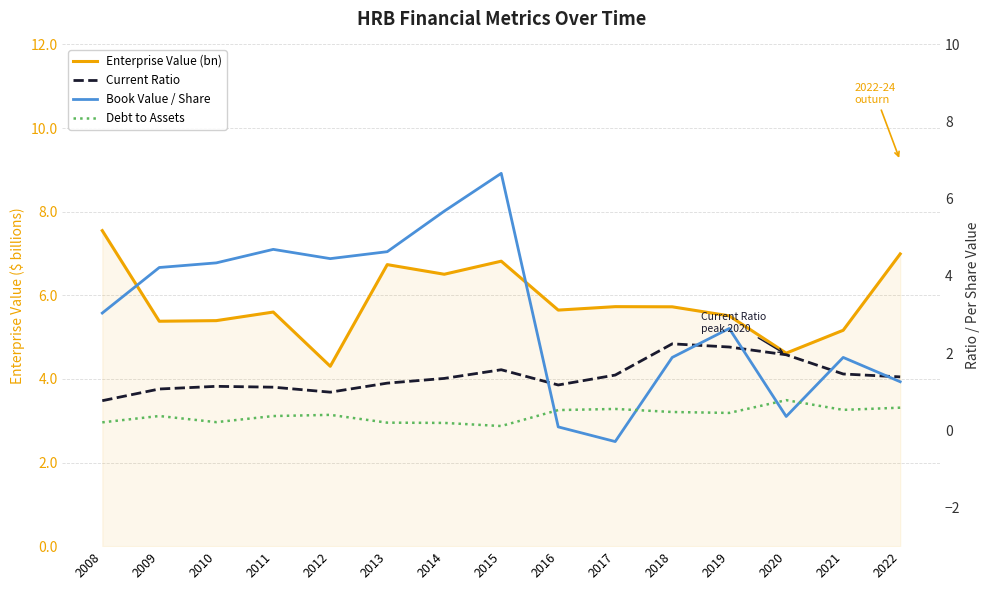

Does the chart have visible grid lines?

Yes